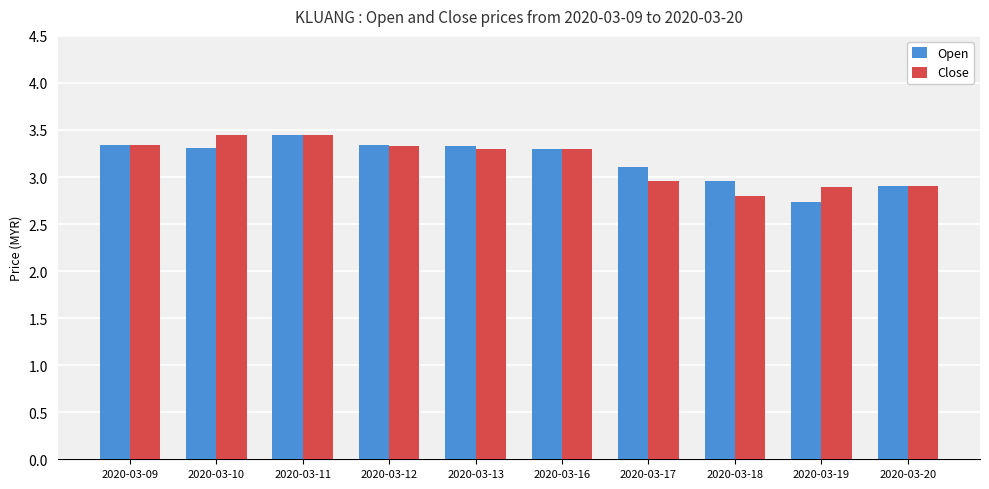

What are all the series names shown in the legend?

Open, Close